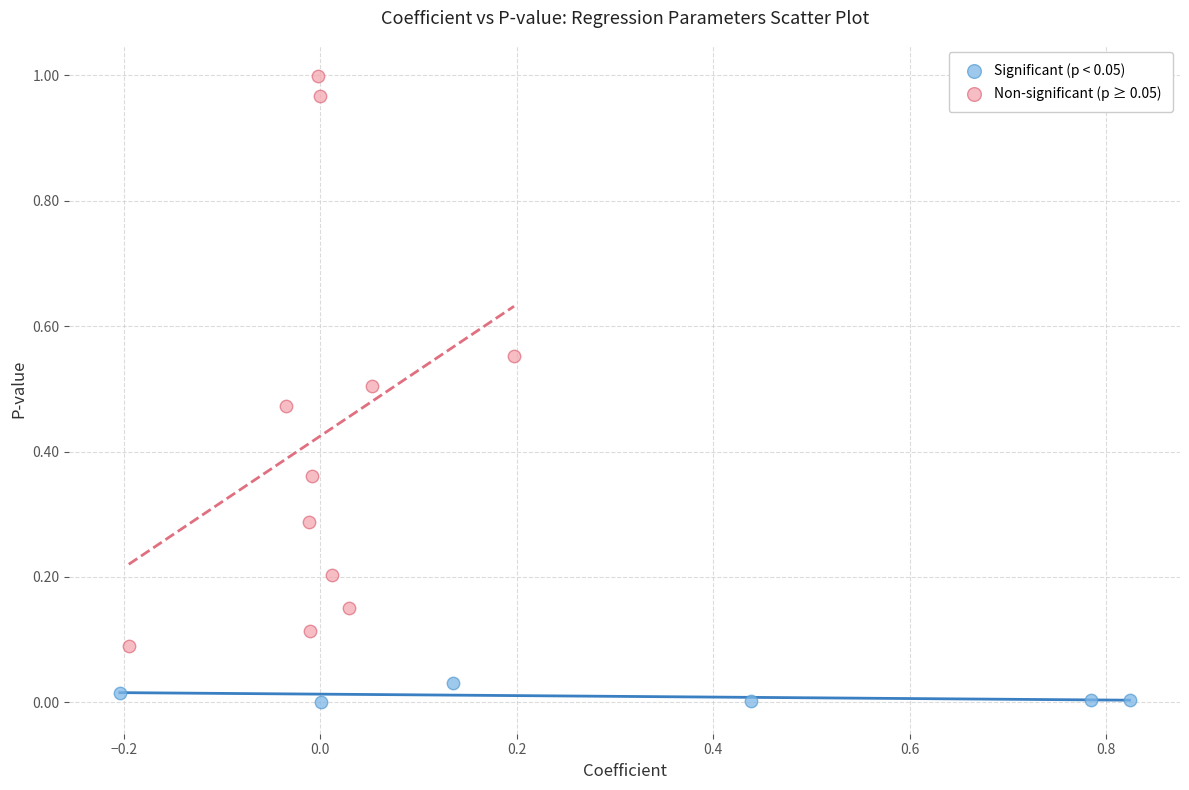

Which series contains the lowest Y value?

Significant (p < 0.05)